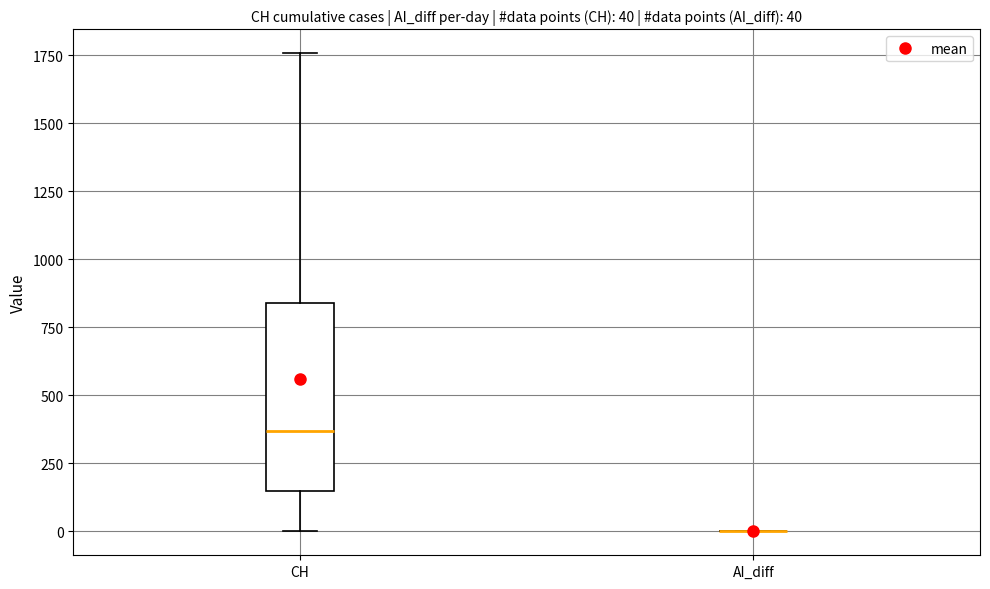

Which box is the tallest, from its lower edge to its upper edge?

CH